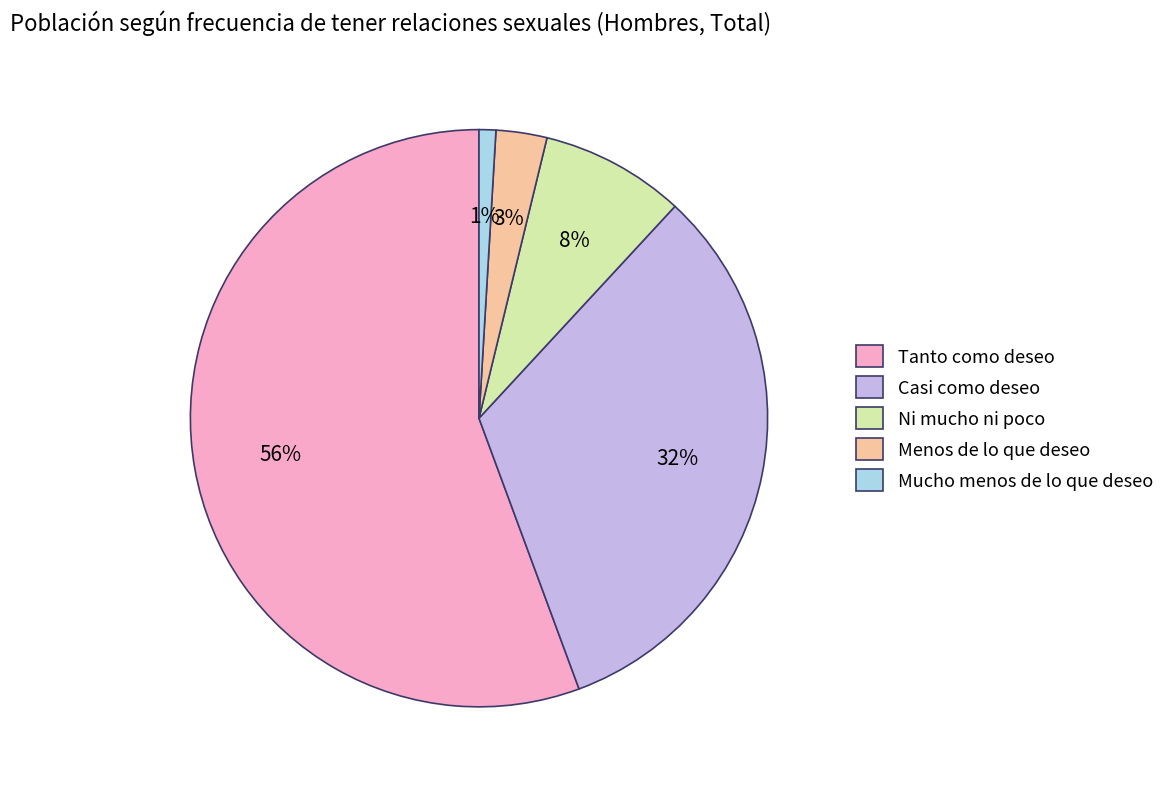

To the nearest percent, what is the combined percentage of Ni mucho ni poco and Tanto como deseo?

64%